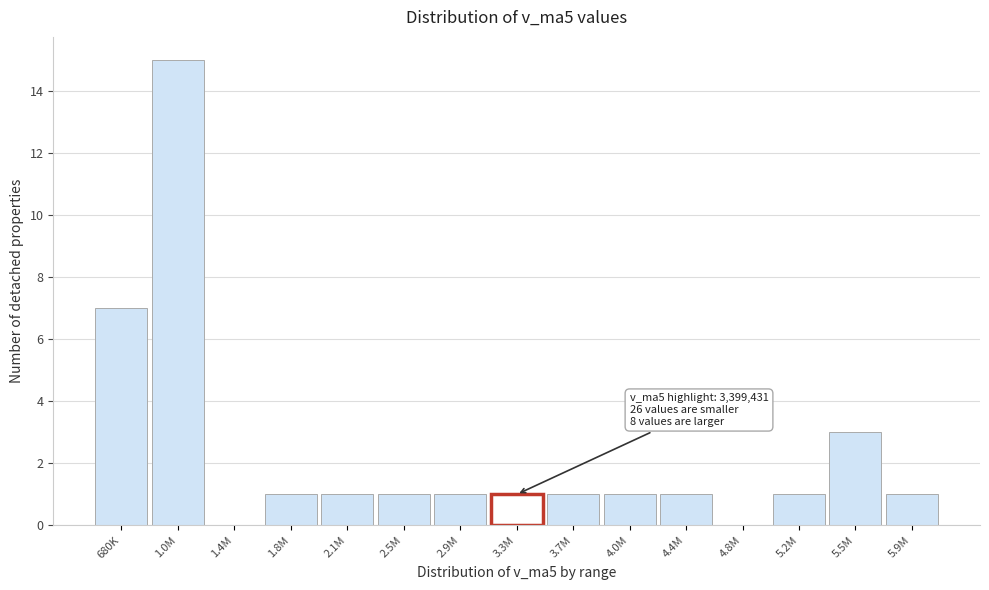

Reading right to left, list all the values displayed in this chart.

5.9M=1	5.5M=3	5.2M=1	4.8M=0	4.4M=1	4.0M=1	3.7M=1	3.3M=1	2.9M=1	2.5M=1	2.1M=1	1.8M=1	1.4M=0	1.0M=15	680K=7